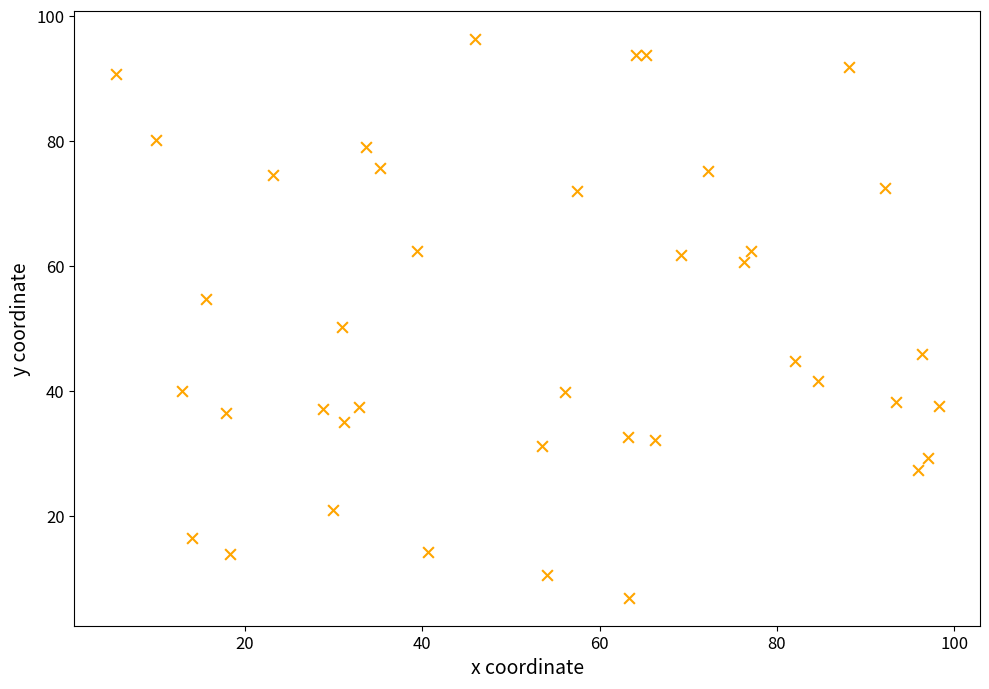

What is the range of X values (max minus min)?

92.9